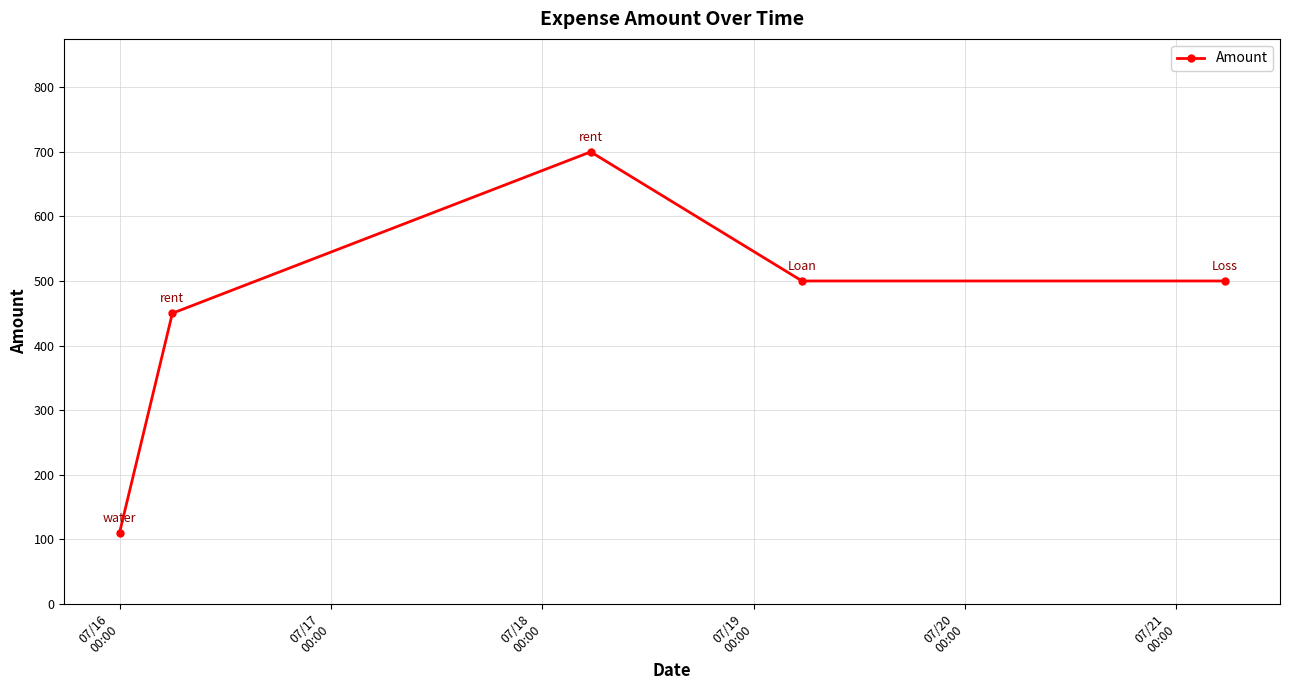

What is the maximum value shown in the chart?

700